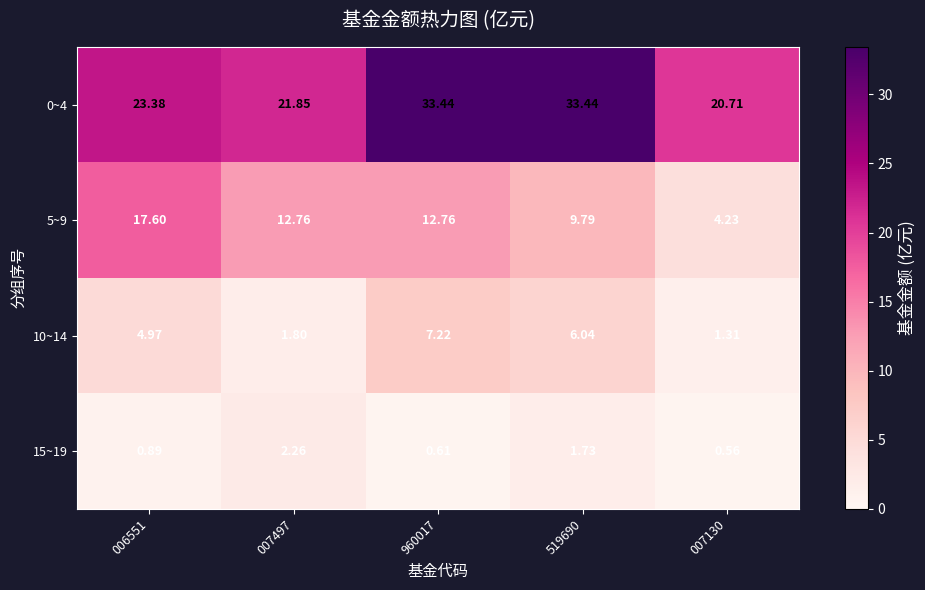

List the series in order of their peak value, highest first.

0~4, 5~9, 10~14, 15~19